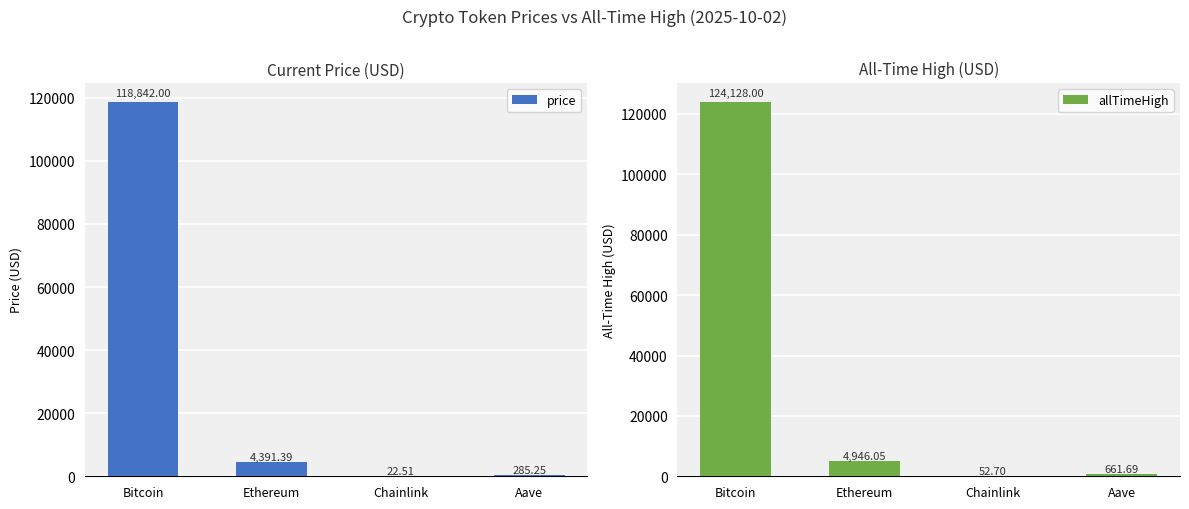

Is it true that price equals 4391.4 at Ethereum?

True